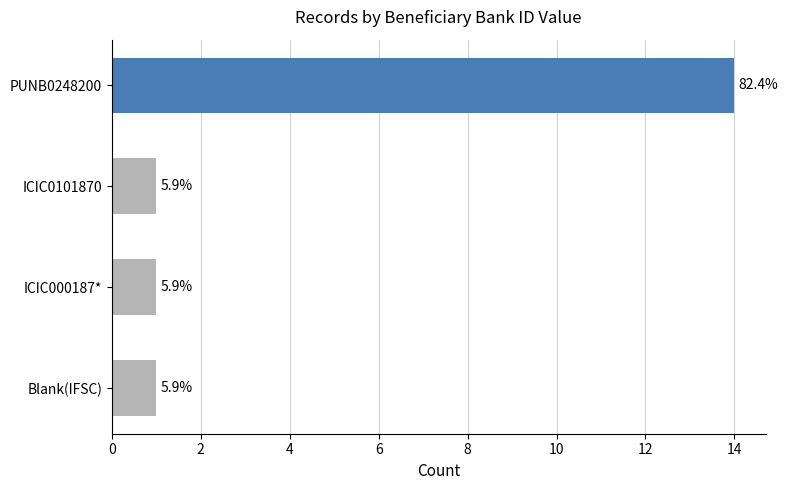

How many bars are there in total?

4